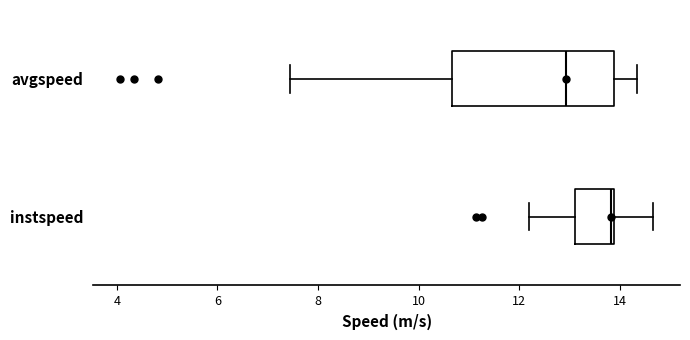

Reading bottom to top, read every box against the x-axis: the position of its median line, the range the box covers, and the ends of its whiskers. The values are not printed on the chart, so give them approximately, as read against the axis.

instspeed: median 13.8 (just left of the box's right edge), box 13.0 to 13.8, whiskers 12.2 to 14.6
avgspeed: median 13.0, box 10.6 to 13.8, whiskers 7.4 to 14.4